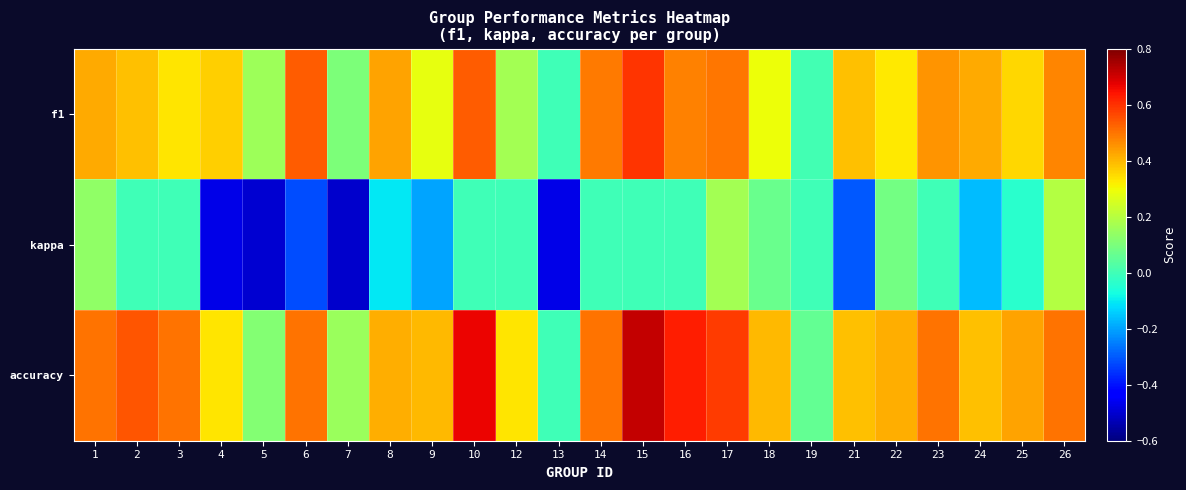

Which series has the largest range (max minus min)?

accuracy